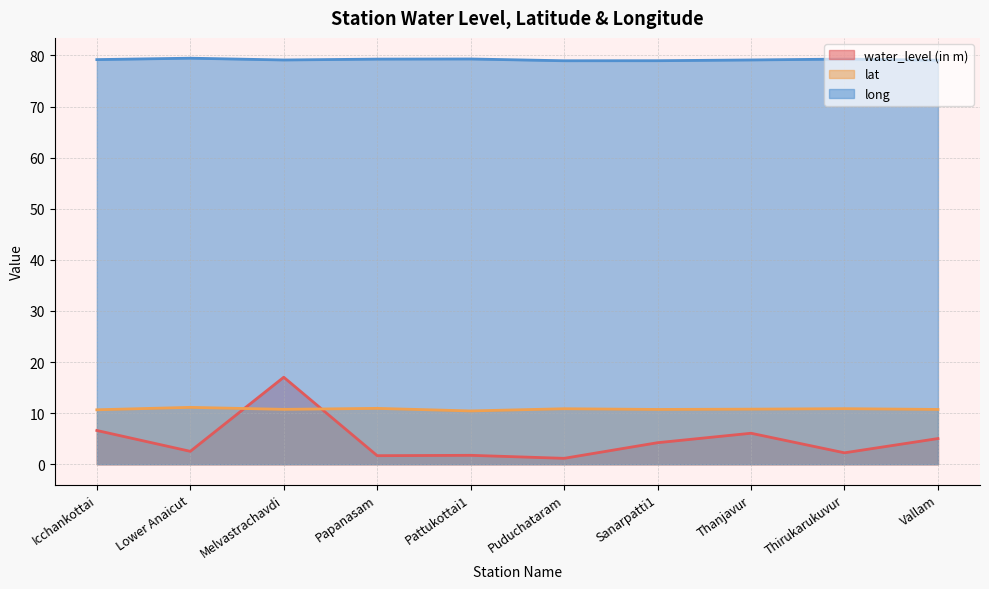

Where does the long series first go above 79?

Icchankottai